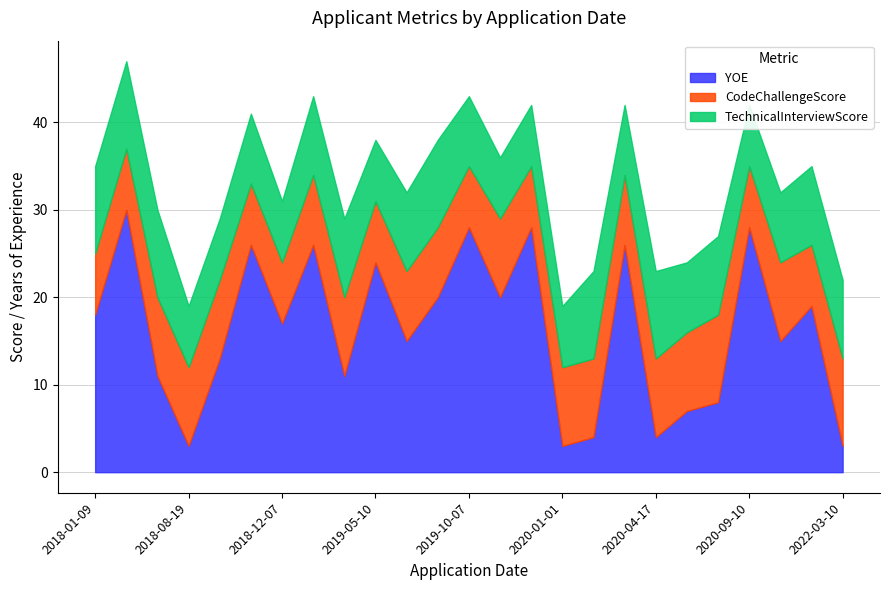

Reading left to right, transcribe all the data shown in this chart.

YOE: 18	30	11	3	13	26	17	26	11	24	15	20	28	20	28	3	4	26	4	7	8	28	15	19	3
CodeChallengeScore: 7	7	9	9	9	7	7	8	9	7	8	8	7	9	7	9	9	8	9	9	10	7	9	7	10
TechnicalInterviewScore: 10	10	10	7	7	8	7	9	9	7	9	10	8	7	7	7	10	8	10	8	9	7	8	9	9